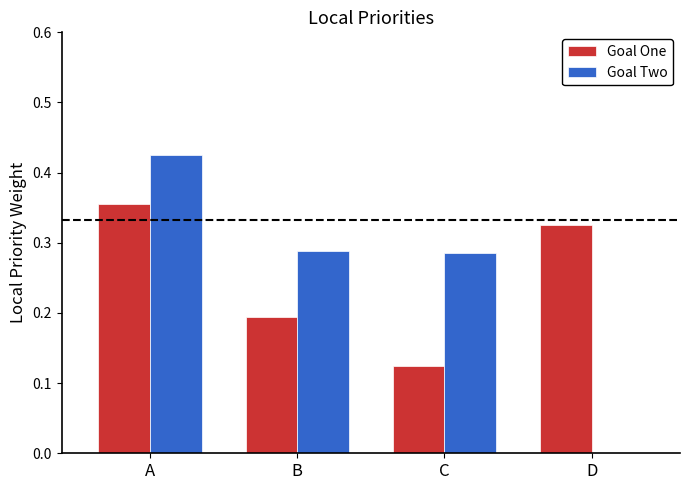

True or false: Goal One has a value of 0.2 at D.

False